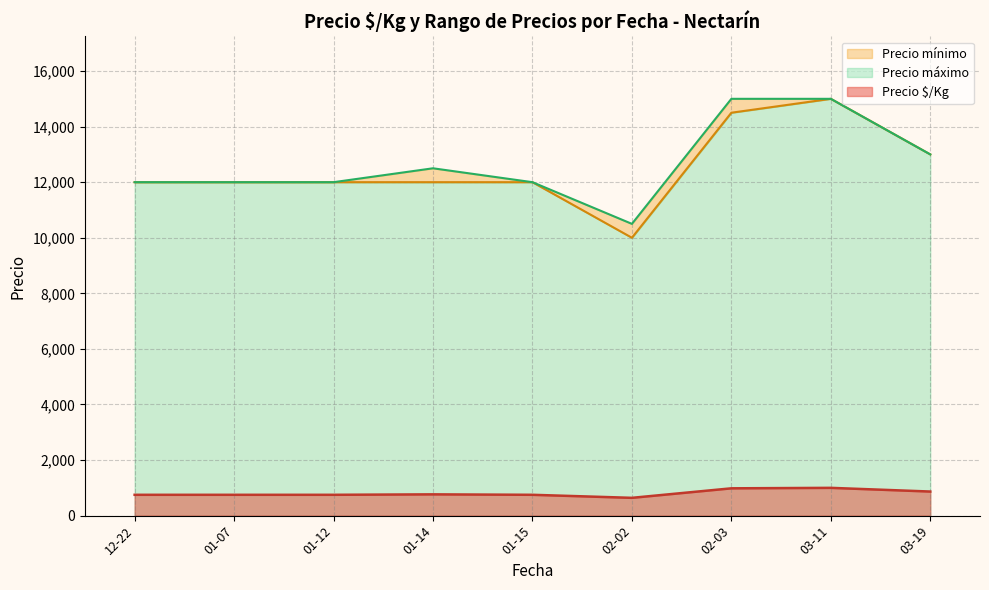

Is the value of Precio $/Kg at 2021-01-15 greater than the value of Precio máximo at 2021-01-15?

No